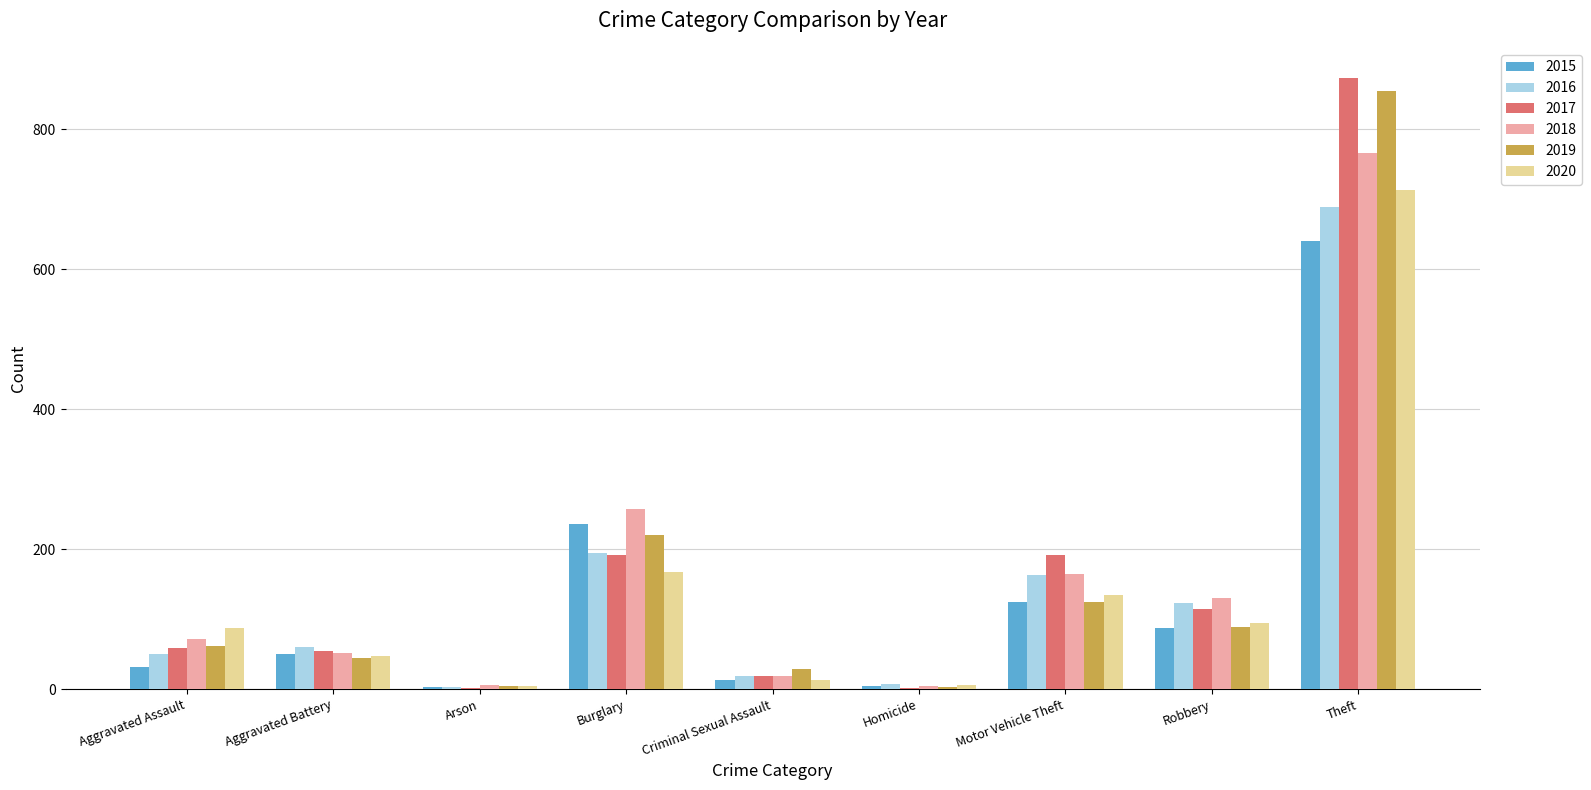

What is the difference between the 2020 values at Aggravated Battery and Criminal Sexual Assault?

35